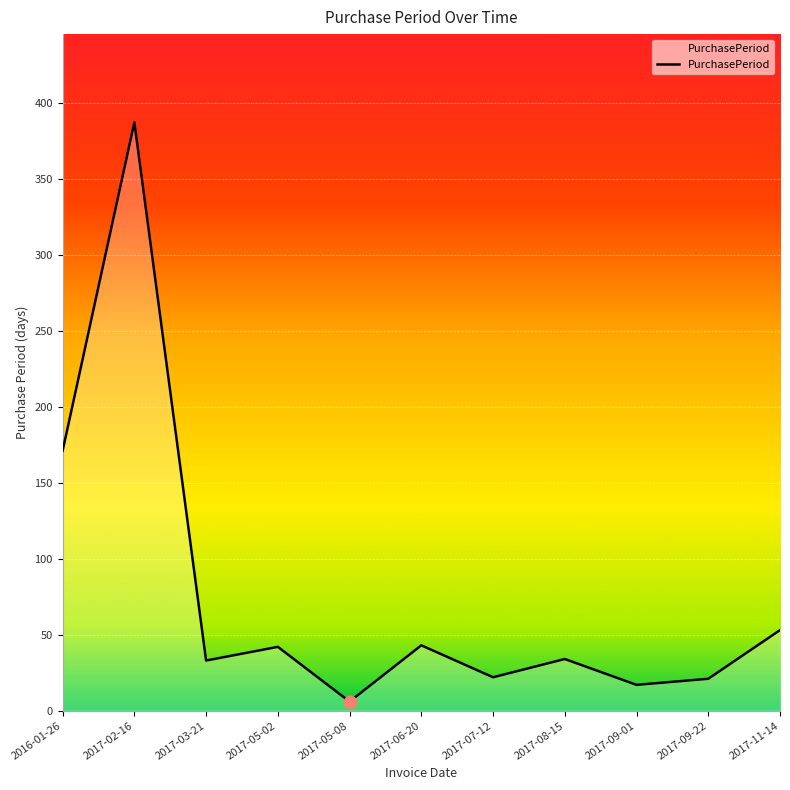

What is the ratio of the value at 2017-08-15 to the value at 2017-05-02?

0.8